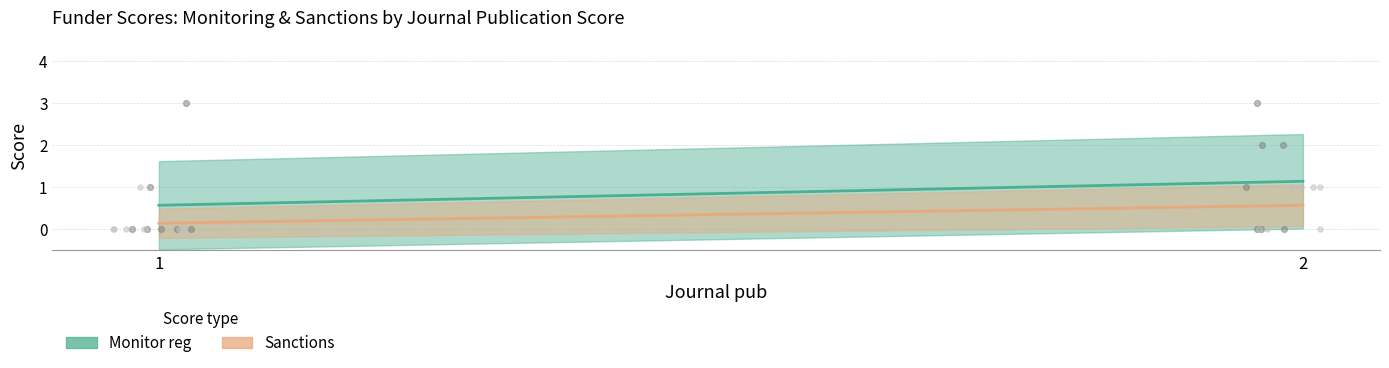

What are all the series names shown in the legend?

Monitor reg, Sanctions